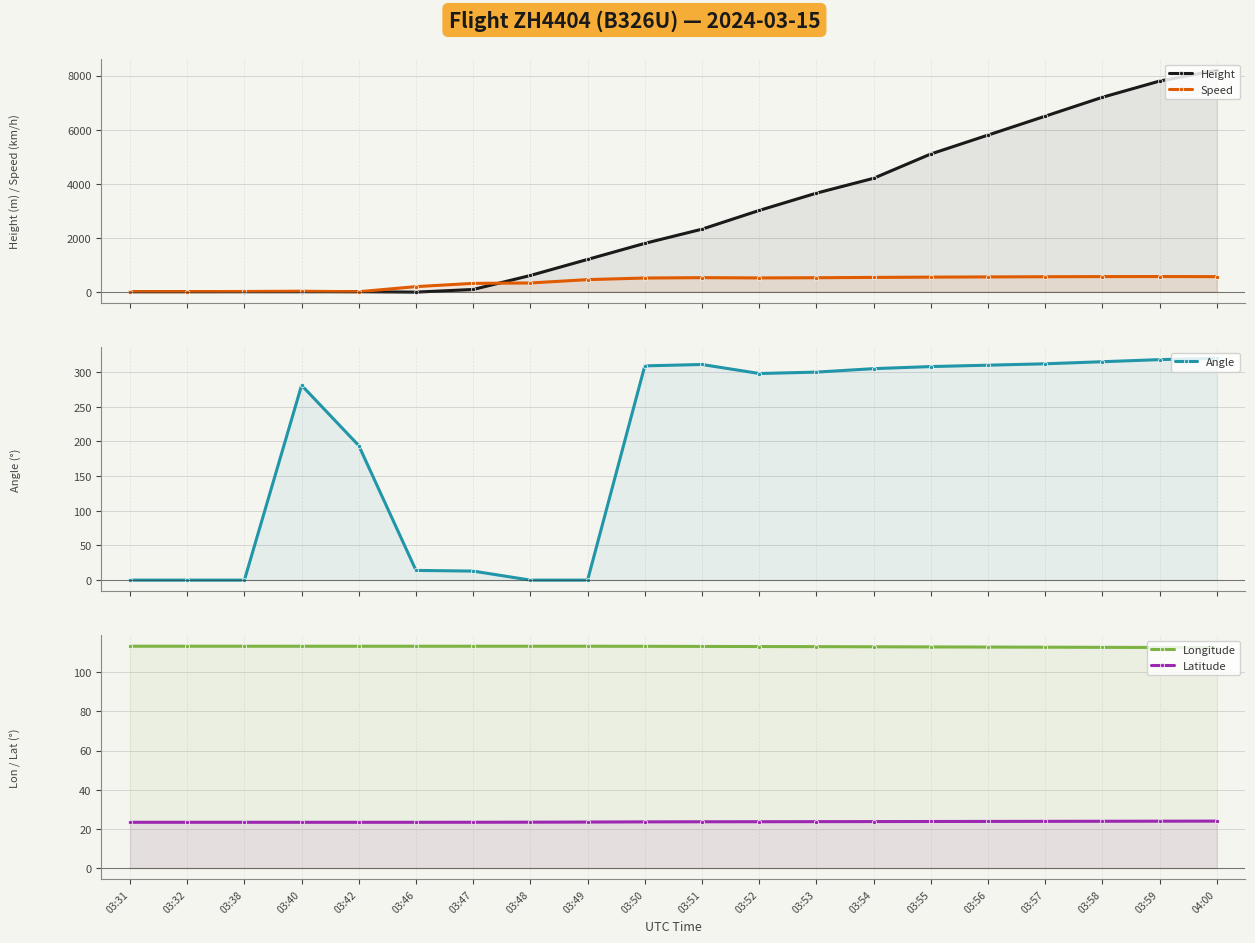

Read the Height value at 03:50.

1790.7